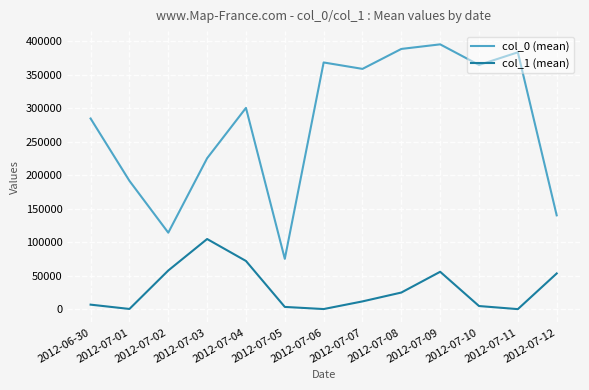

Is the value of col_1 (mean) at 2012-07-11 greater than the value of col_0 (mean) at 2012-07-02?

No